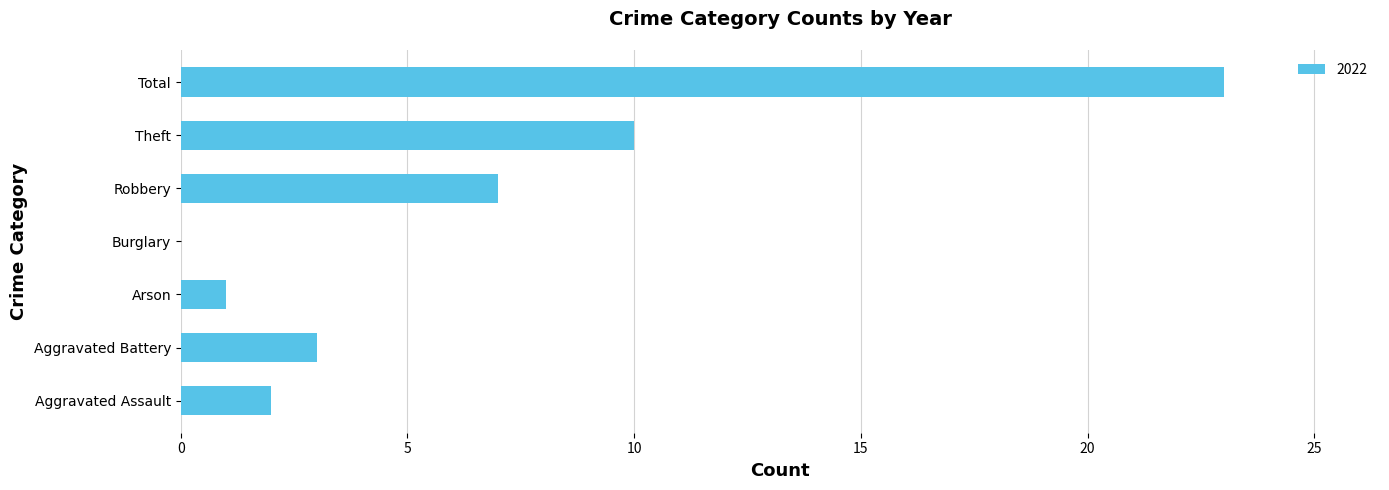

How many distinct data groups are displayed?

1